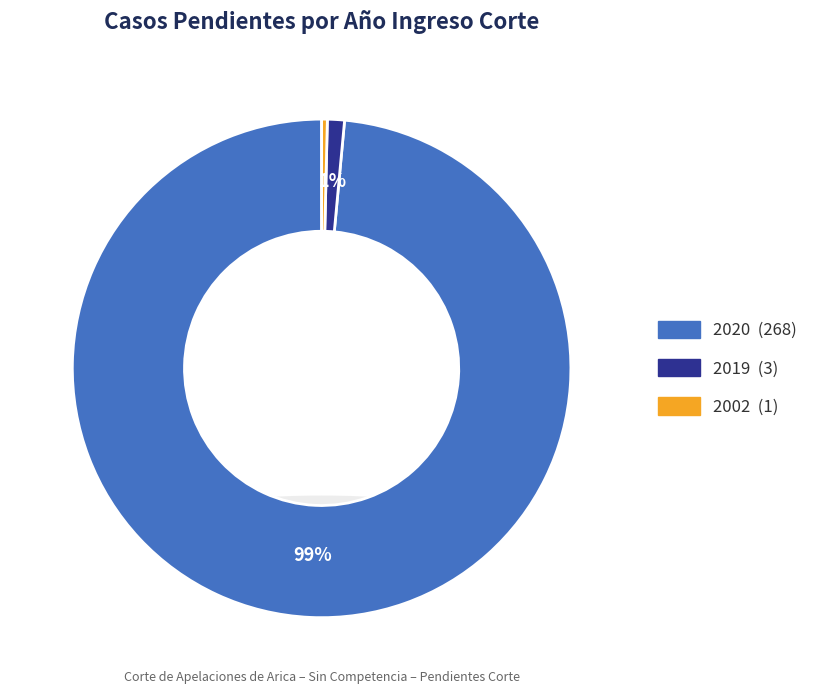

How many slices are in this pie chart?

3